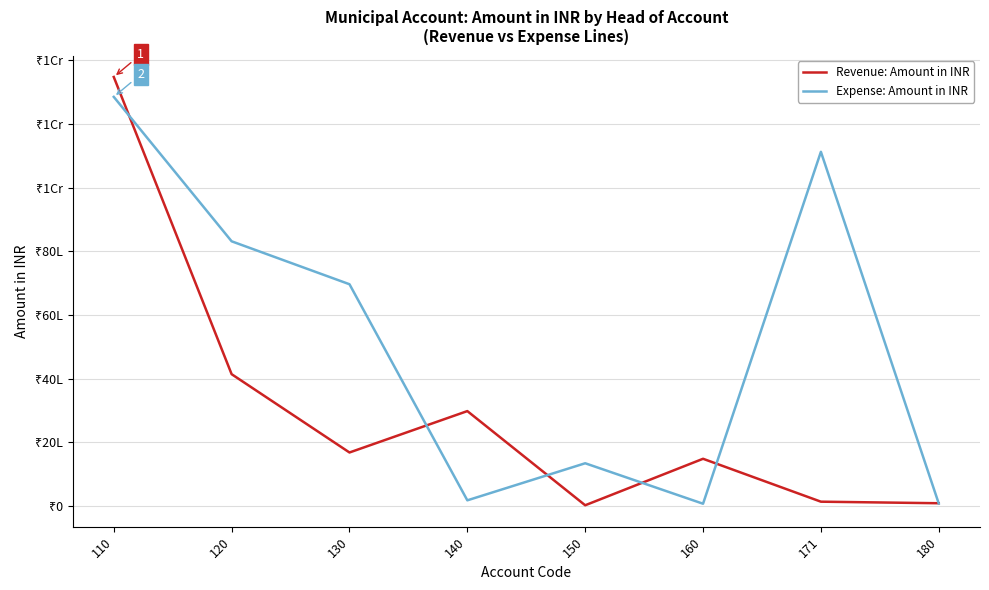

Does the chart display data point markers on the line(s)?

No